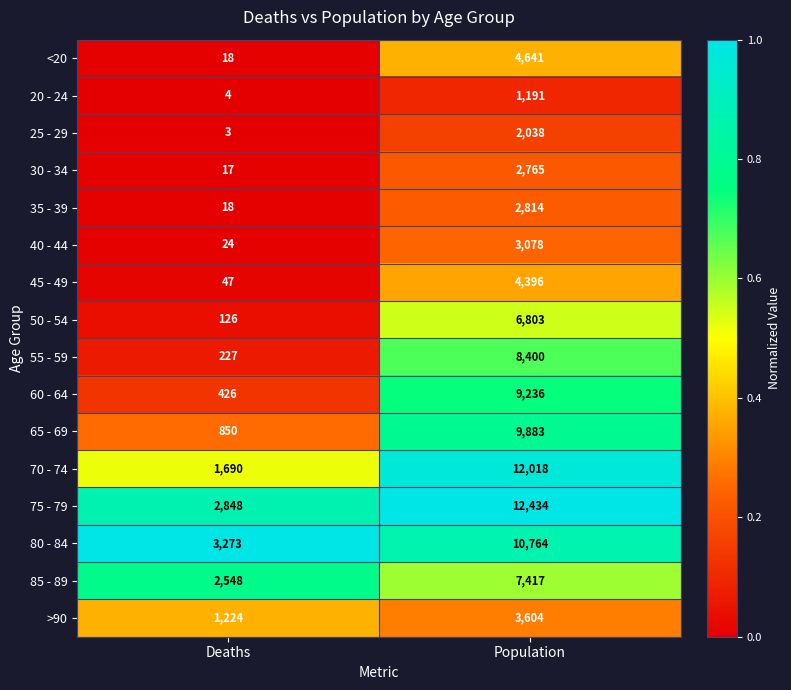

Which series changed the most between Deaths and Population?

70 - 74